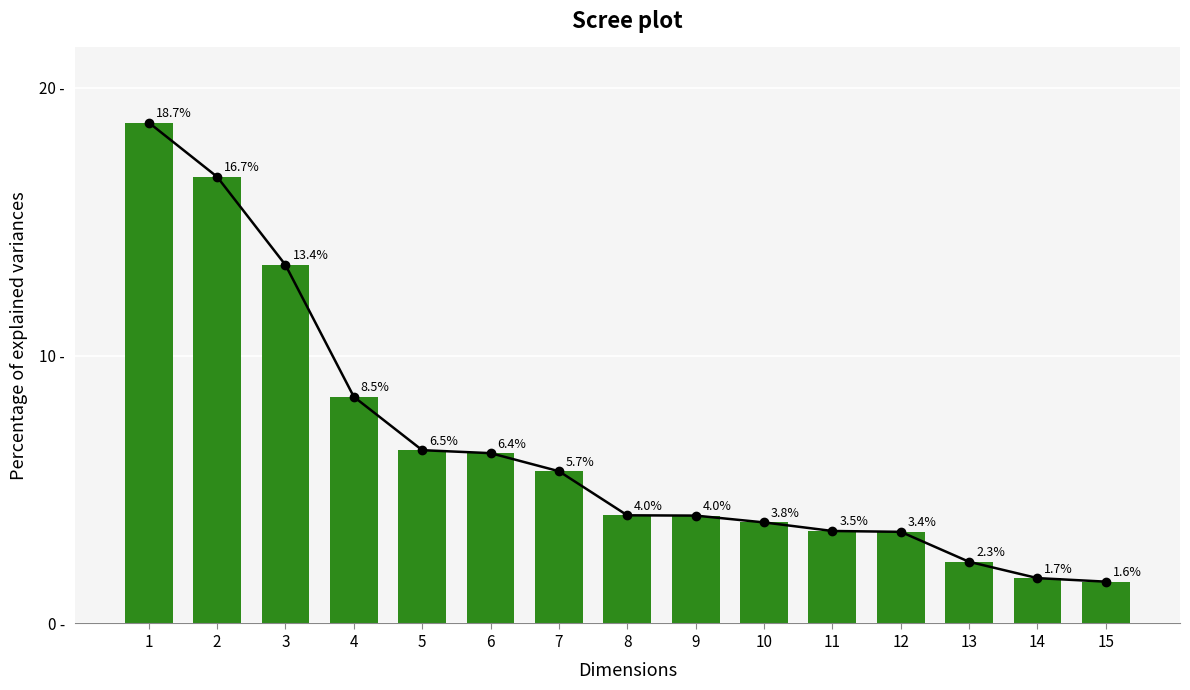

What is the sum of all values?

100.0